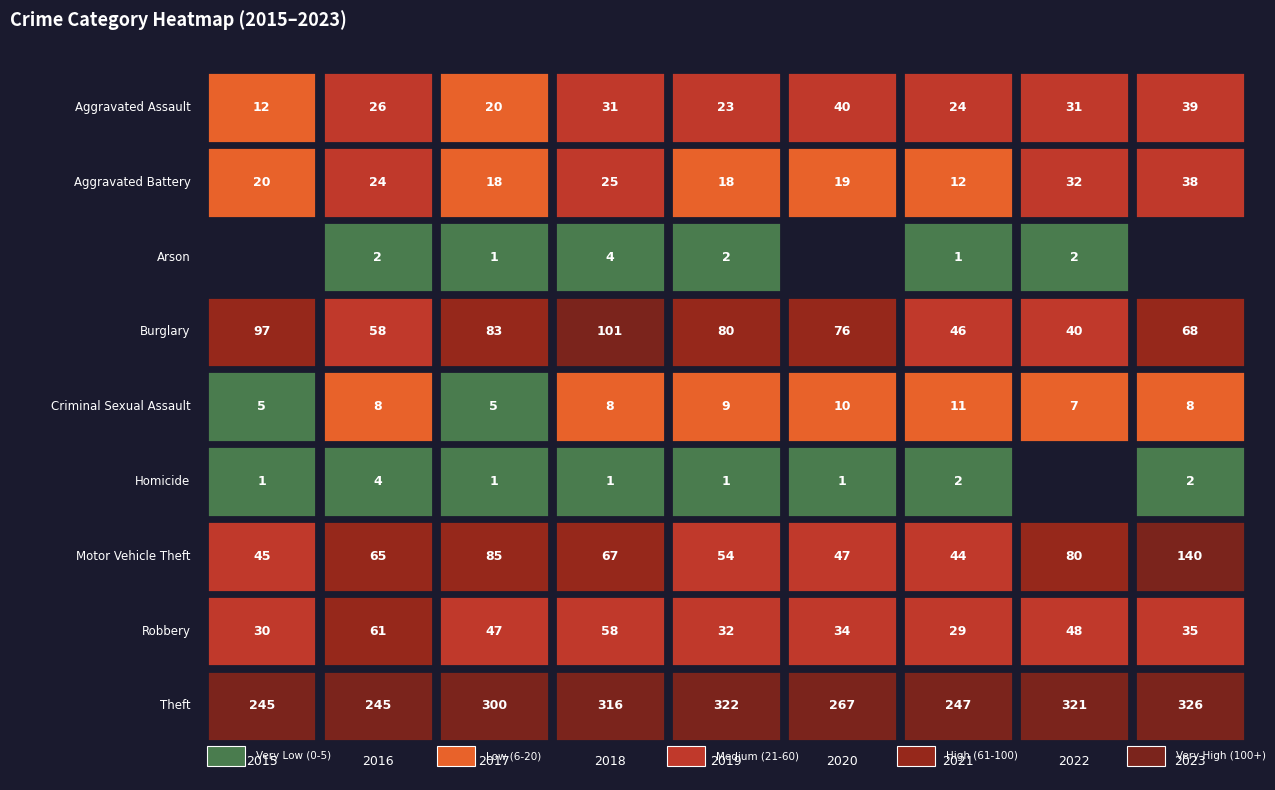

What is the total value across all series at 2015?

455